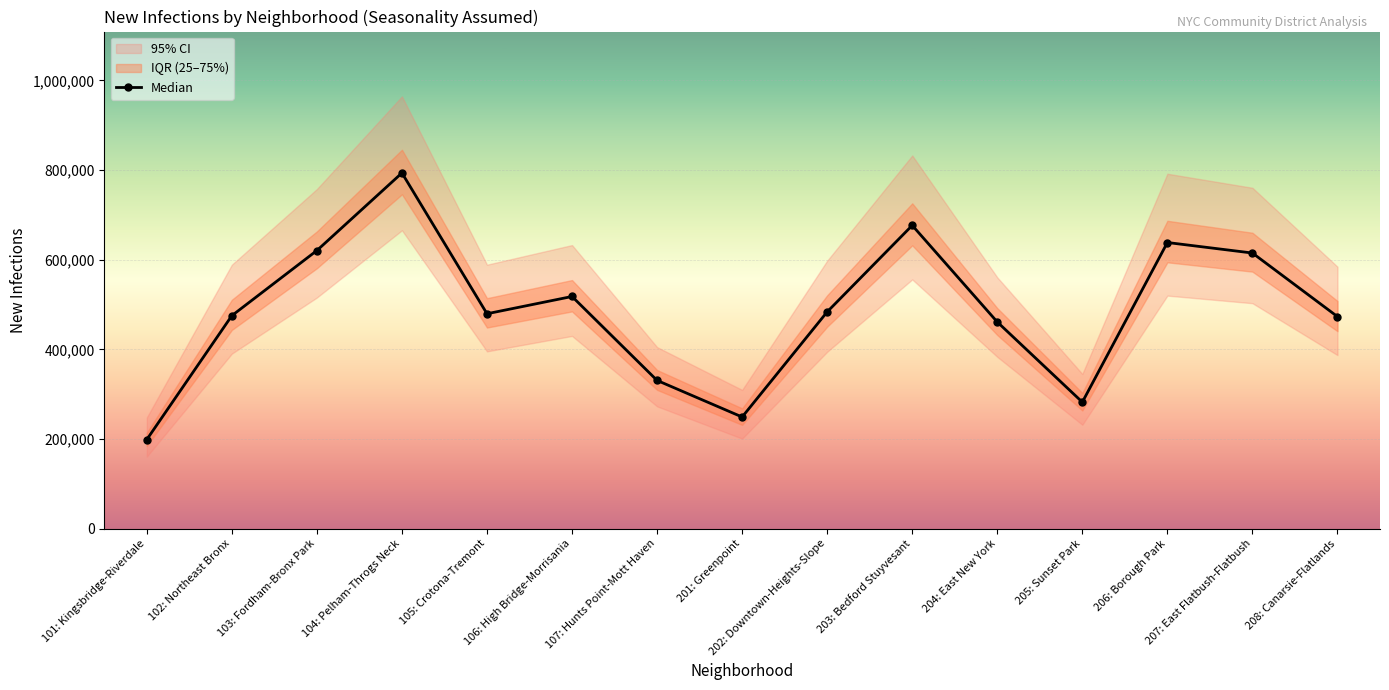

What is the label of the 1st point from the right?

208: Canarsie-Flatlands